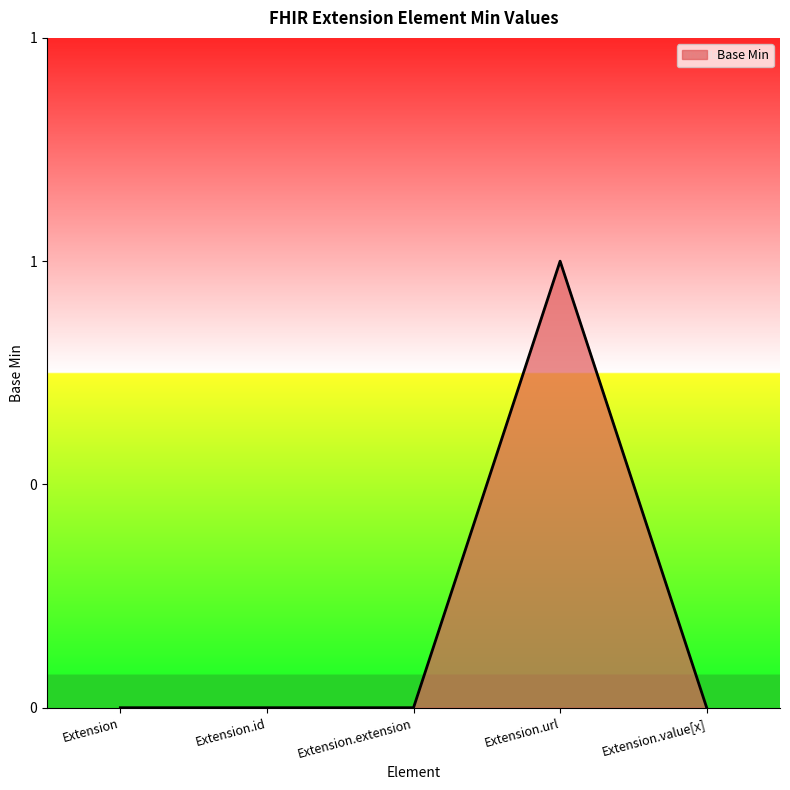

What is the sum of all values?

1